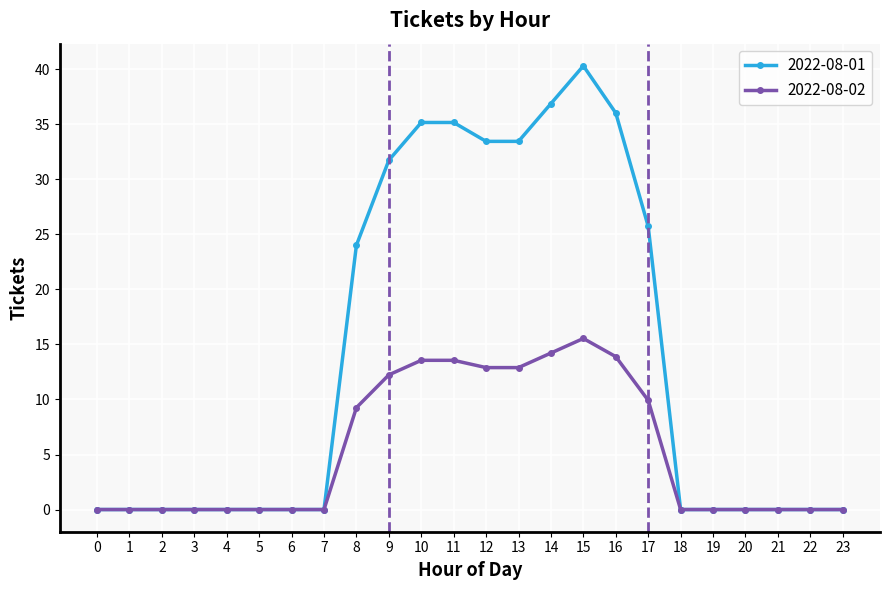

How many lines are shown in the chart?

2